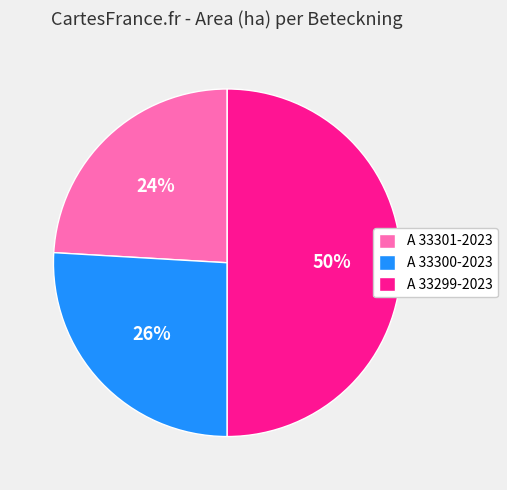

Does A 33301-2023 represent more than half of the total?

No